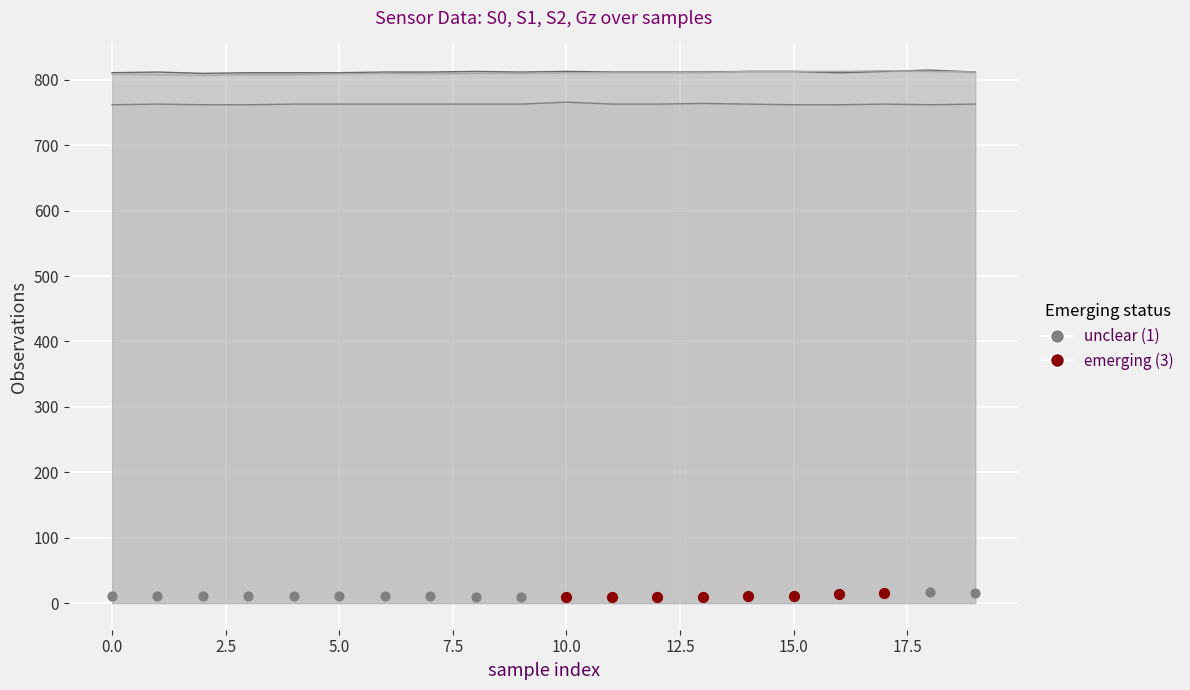

At which category is the sum across all series the highest?

18